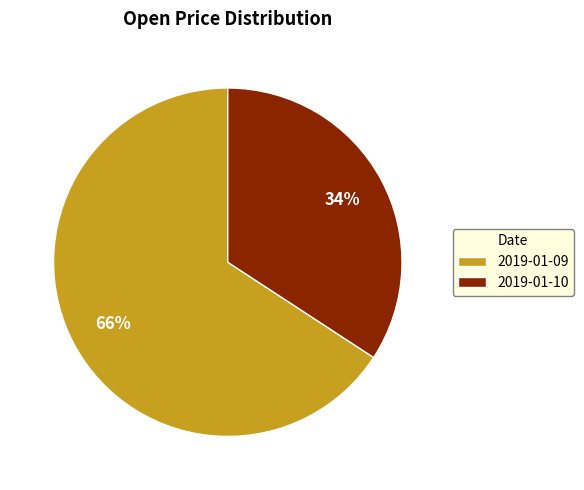

Approximately how many times larger is the value at 2019-01-10 compared to 2019-01-09?

0.5